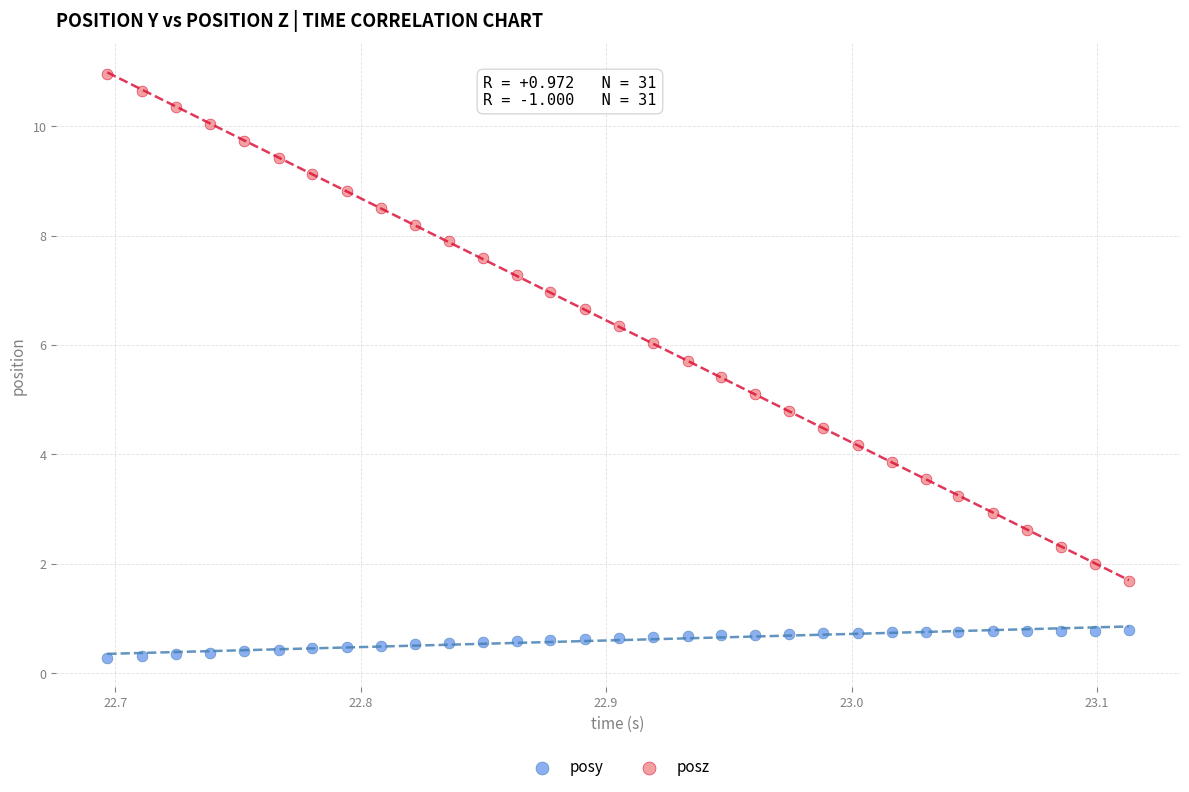

Across all data points, what is the range of X values (max minus min)?

0.4